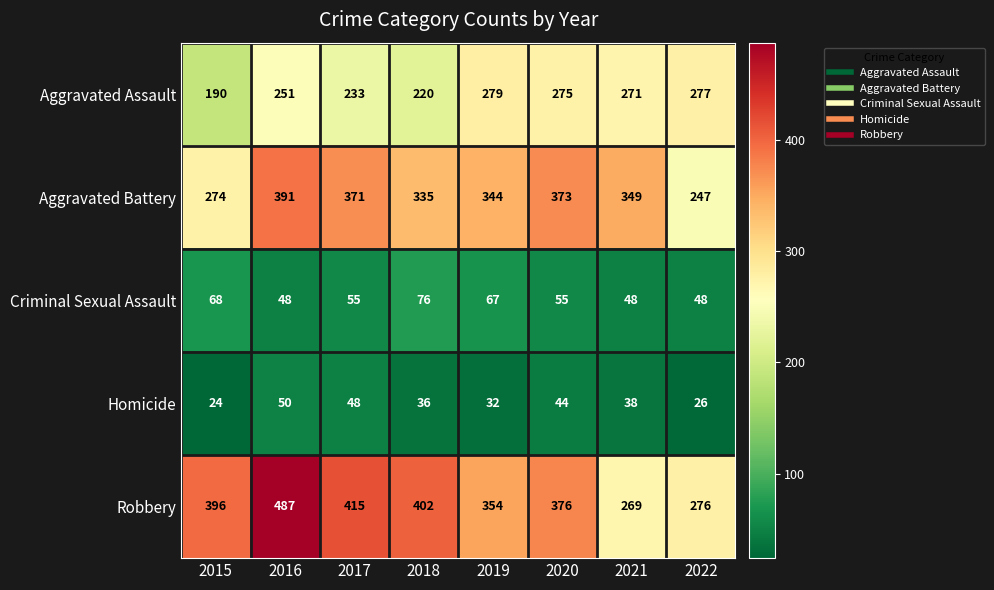

What is the difference between the maximum and minimum values in the Aggravated Assault series?

89